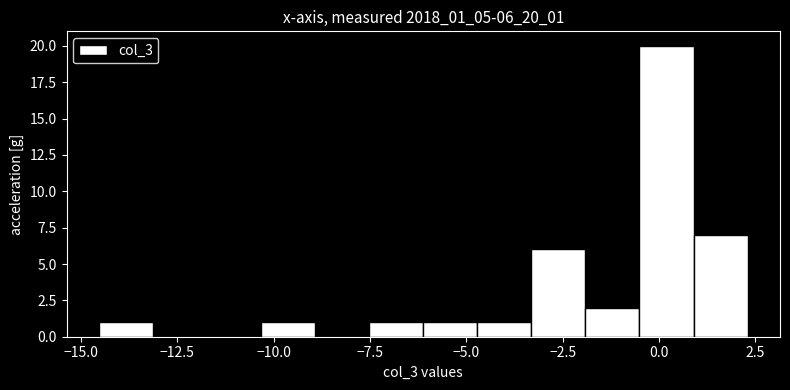

Around what value on the x-axis is the tallest bar? Give the approximate position of its centre, as read against the axis.

0.0